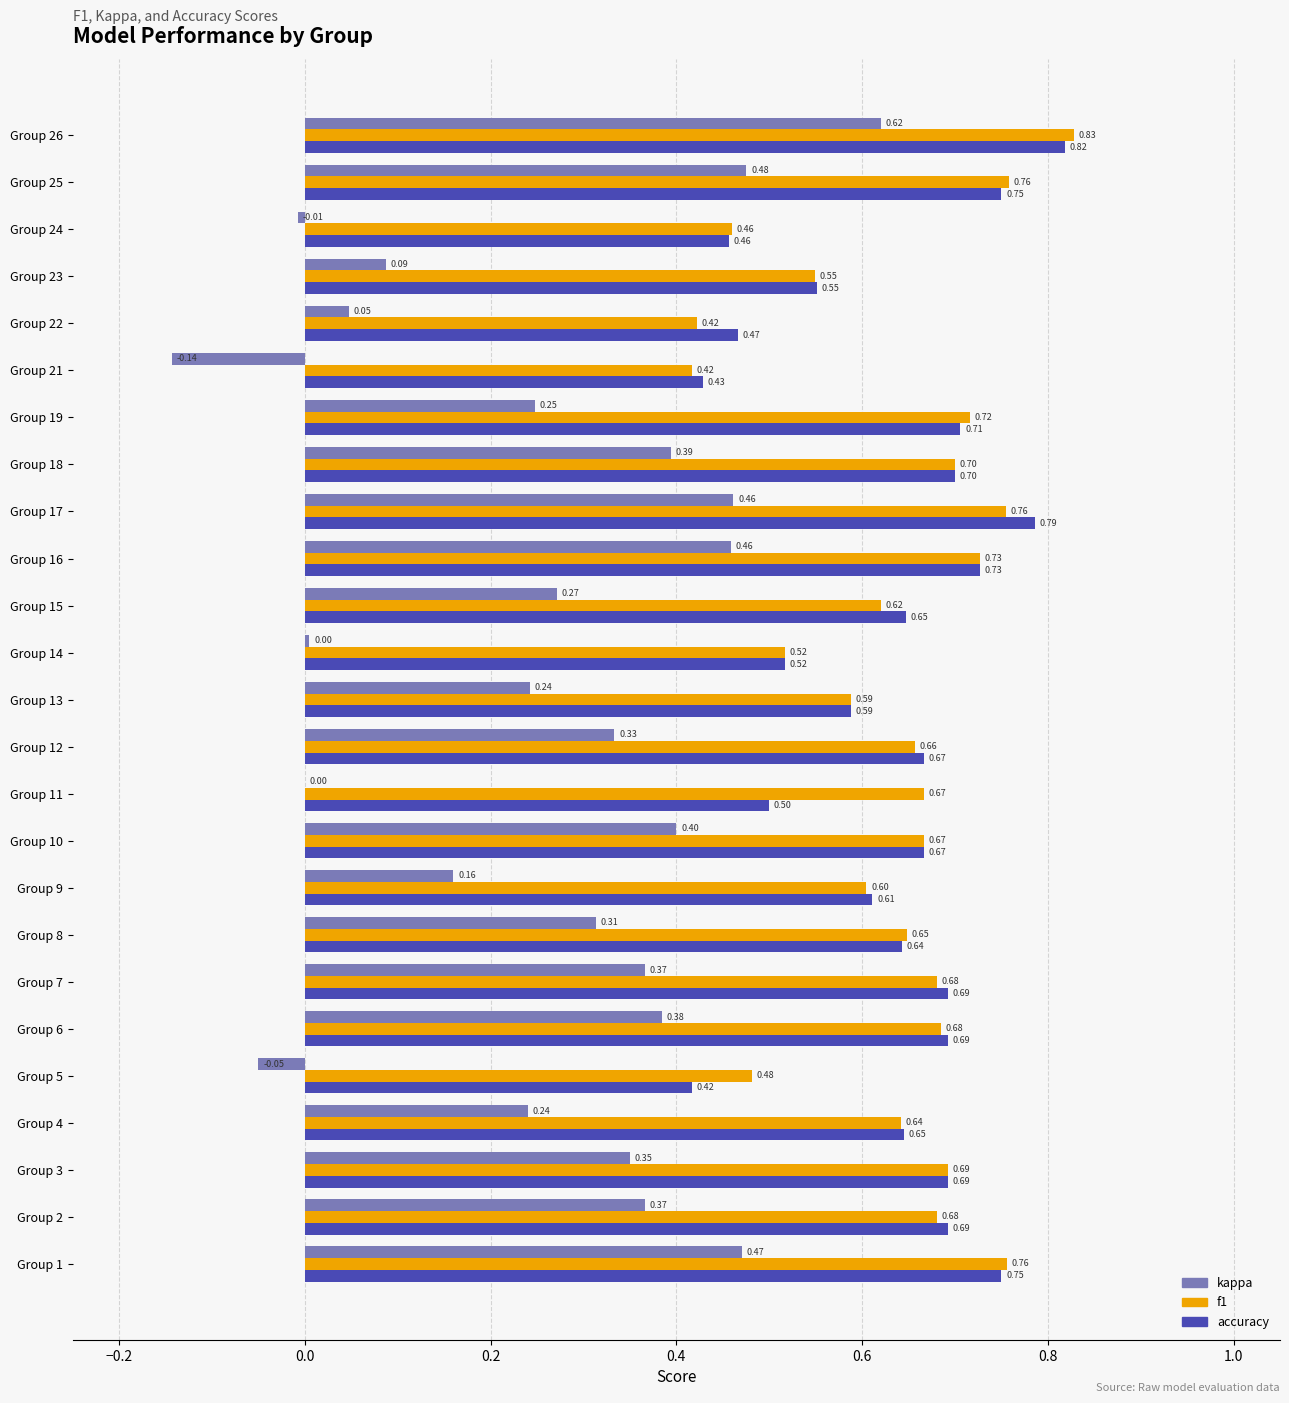

Which series changed the most between Group 6 and Group 15?

kappa